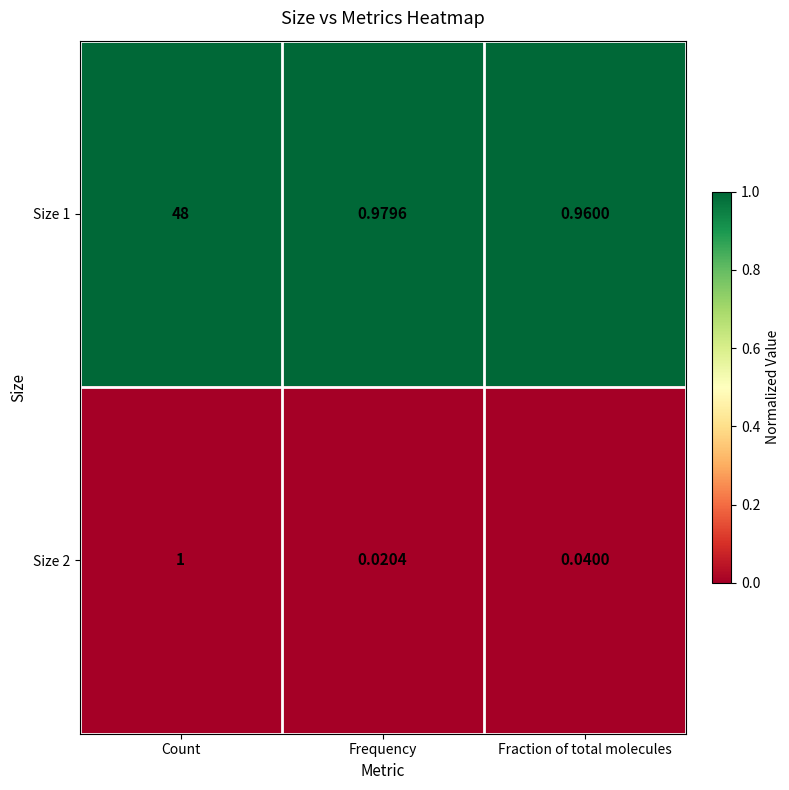

Where is Size 2 nearest to the value 0?

Frequency